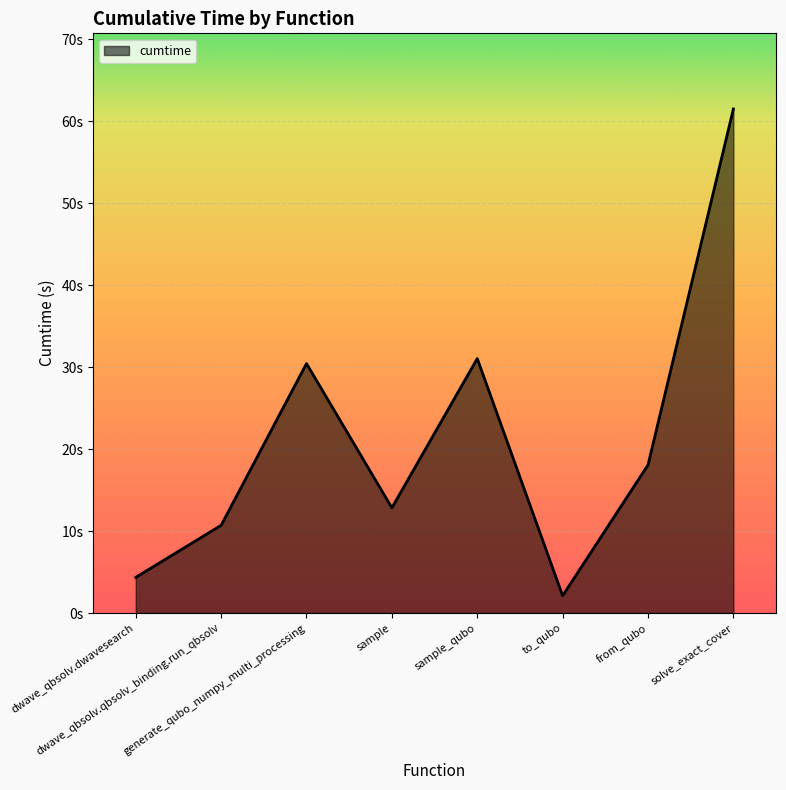

Reading right to left, list all the values displayed in this chart.

solve_exact_cover=61.5	from_qubo=18.1	to_qubo=2.1	sample_qubo=31.0	sample=12.8	generate_qubo_numpy_multi_processing=30.4	dwave_qbsolv.qbsolv_binding.run_qbsolv=10.7	dwave_qbsolv.dwavesearch=4.4